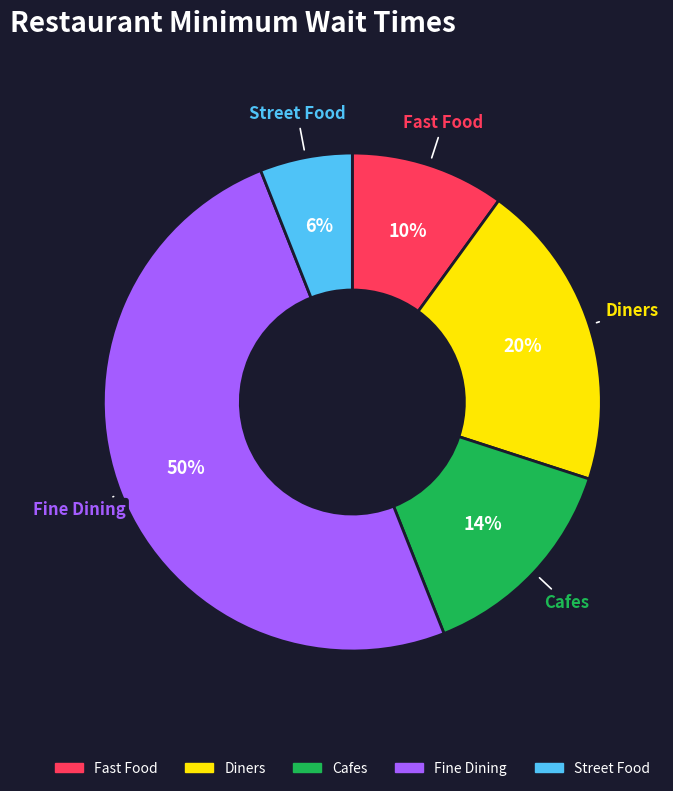

To the nearest percent, what percentage of the pie is Fine Dining?

50%